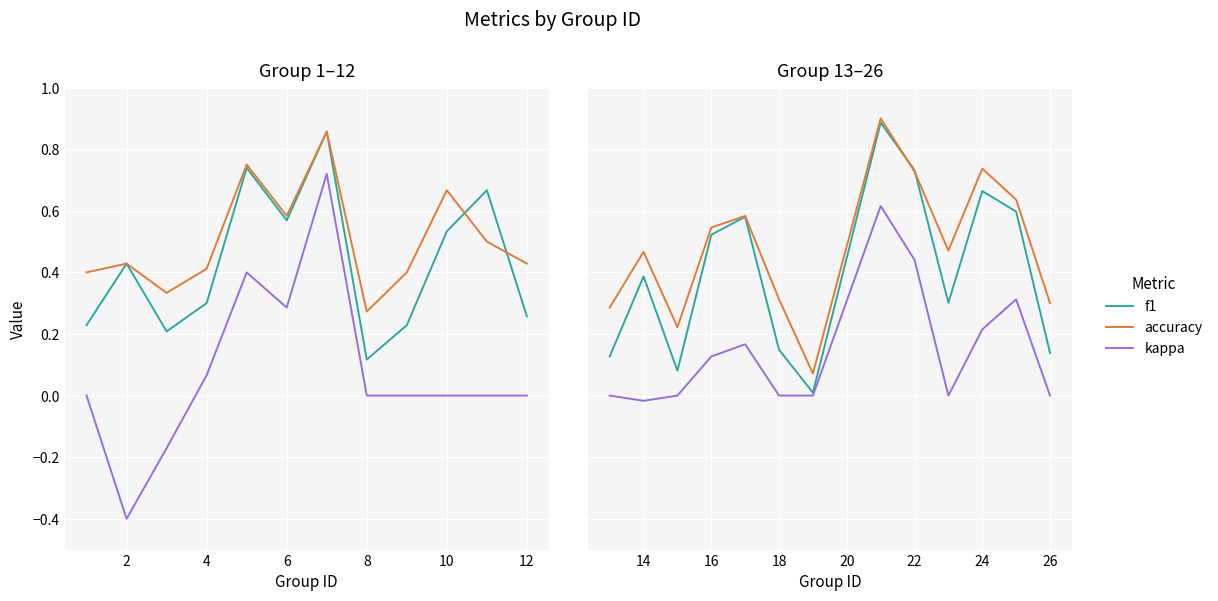

True or false: kappa has more than 2 points higher than both neighbors.

True